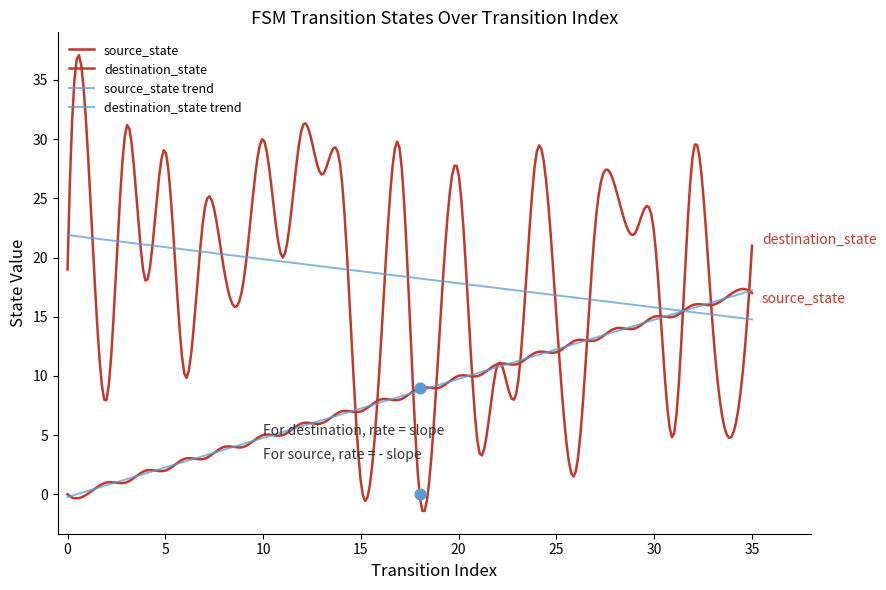

Which series has the largest total across all categories?

destination_state